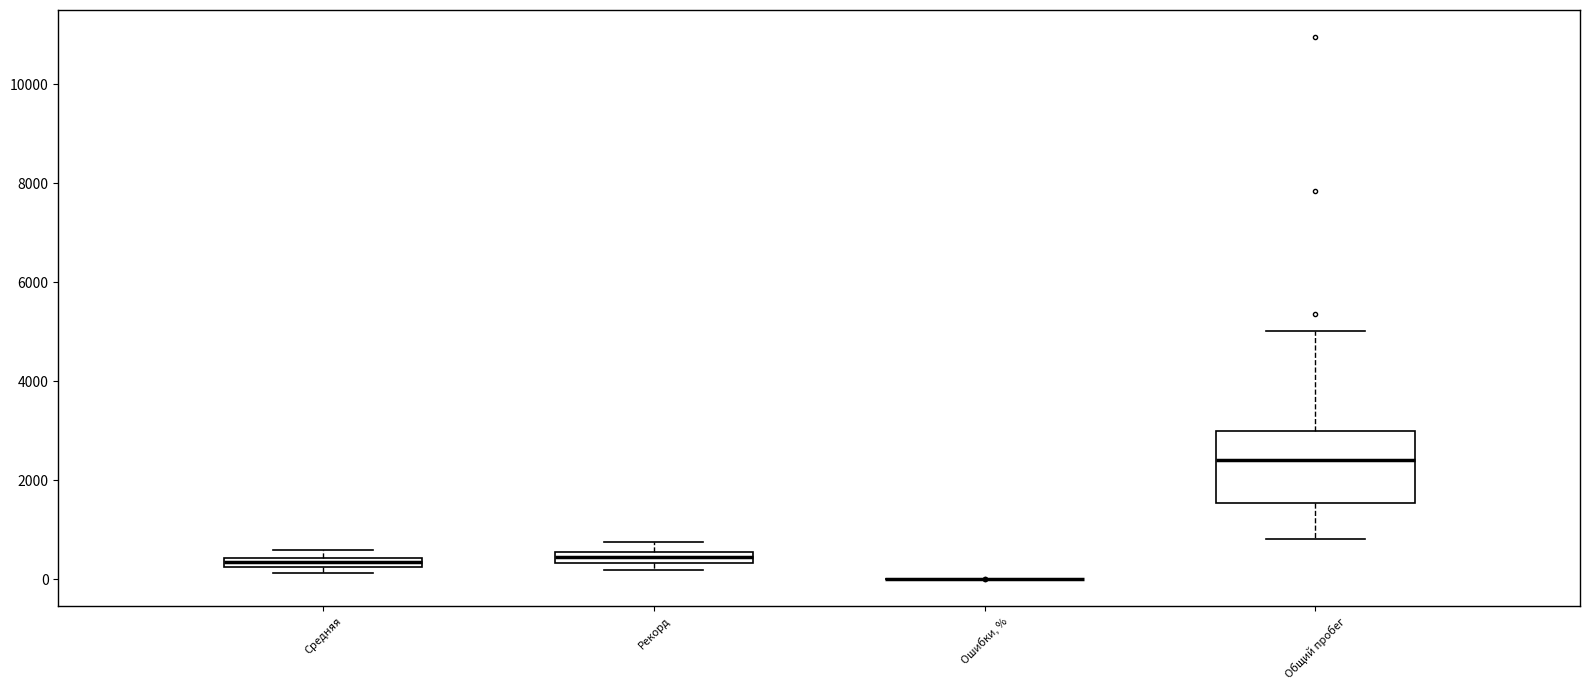

Which box is the tallest, from its lower edge to its upper edge?

Общий пробег